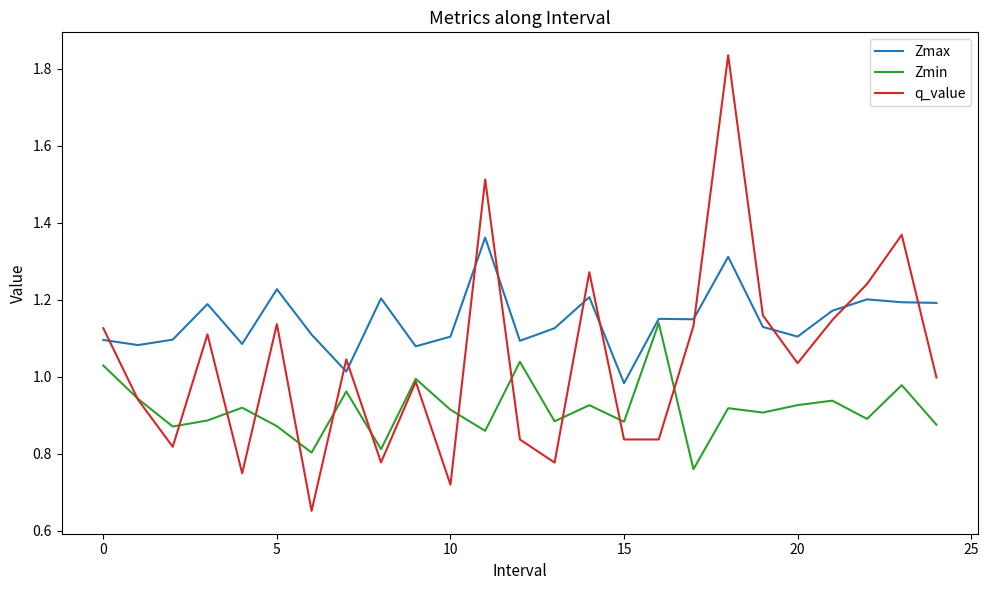

True or false: Zmax and q_value intersect in this chart.

True